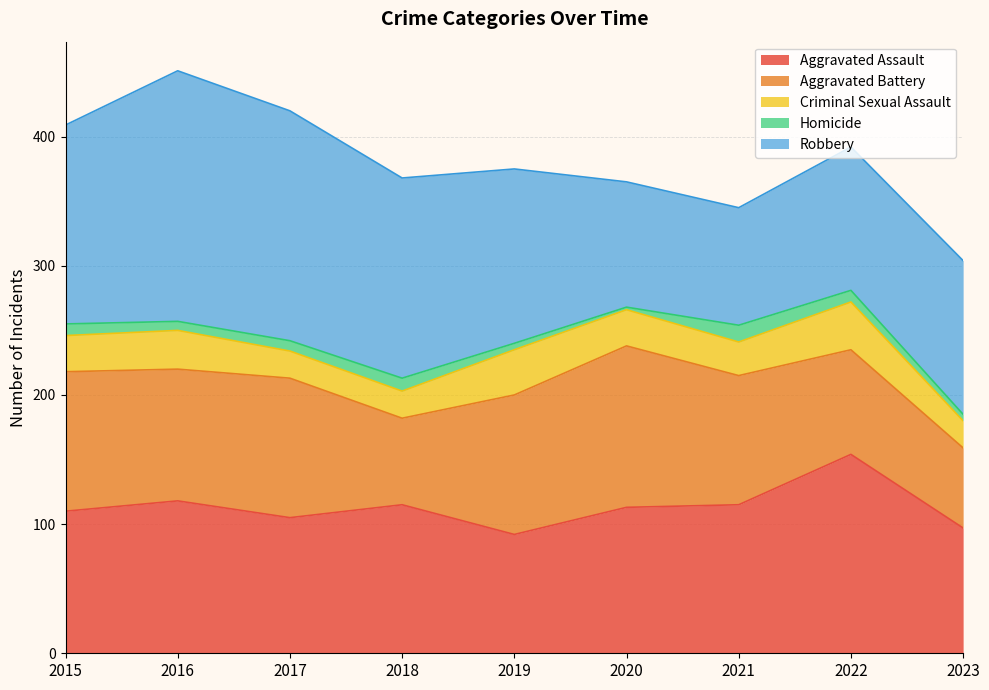

True or false: Aggravated Assault and Criminal Sexual Assault intersect in this chart.

False